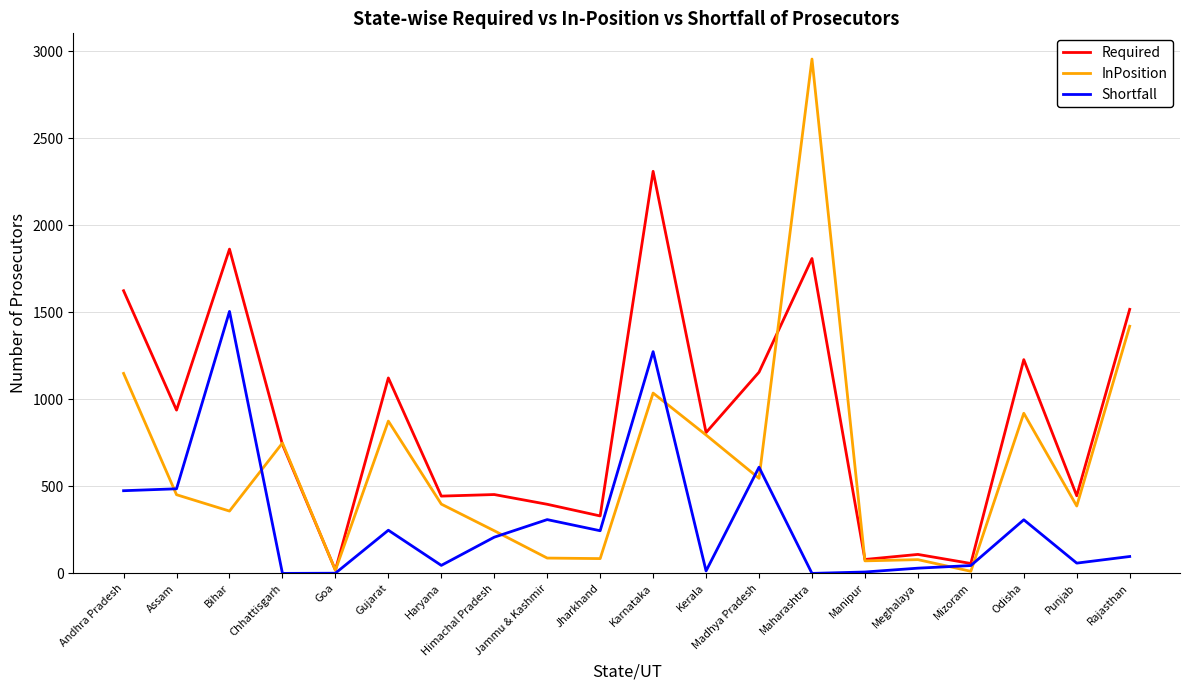

Where is Shortfall nearest to the value 752?

Madhya Pradesh